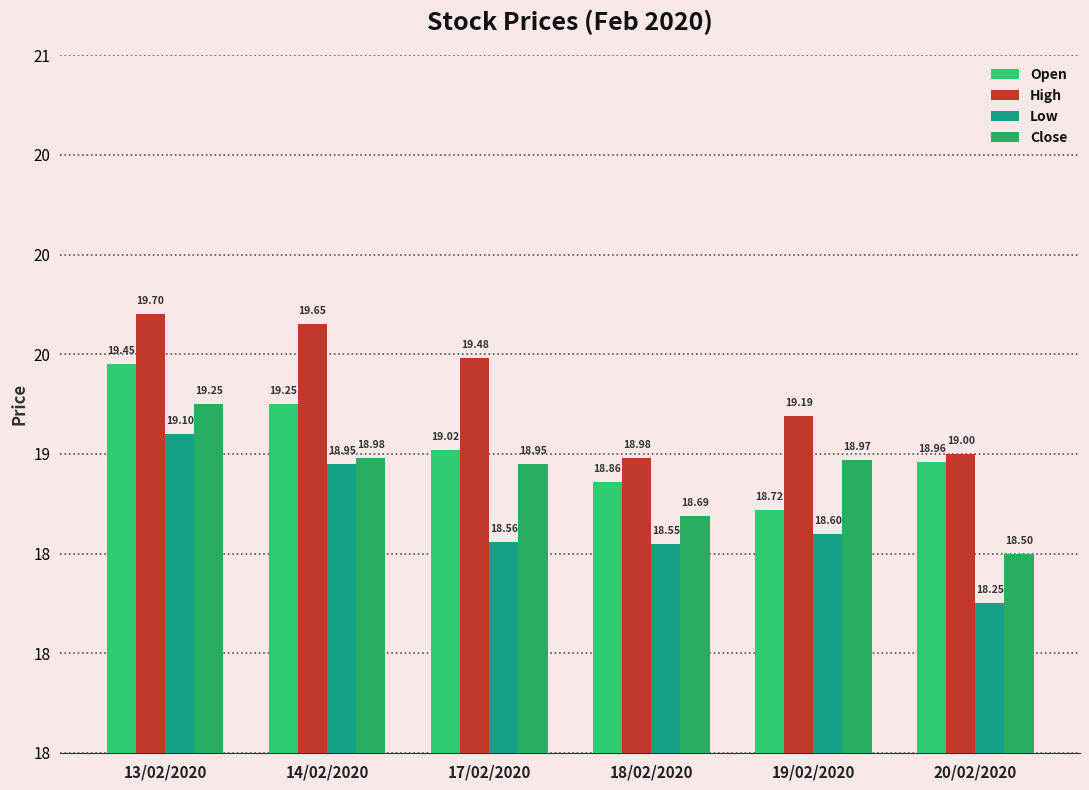

Reading left to right, list all the values displayed in this chart.

Open: 13/02/2020=19.4	14/02/2020=19.2	17/02/2020=19.0	18/02/2020=18.9	19/02/2020=18.7	20/02/2020=19.0
High: 13/02/2020=19.7	14/02/2020=19.6	17/02/2020=19.5	18/02/2020=19.0	19/02/2020=19.2	20/02/2020=19.0
Low: 13/02/2020=19.1	14/02/2020=18.9	17/02/2020=18.6	18/02/2020=18.6	19/02/2020=18.6	20/02/2020=18.2
Close: 13/02/2020=19.2	14/02/2020=19.0	17/02/2020=18.9	18/02/2020=18.7	19/02/2020=19.0	20/02/2020=18.5